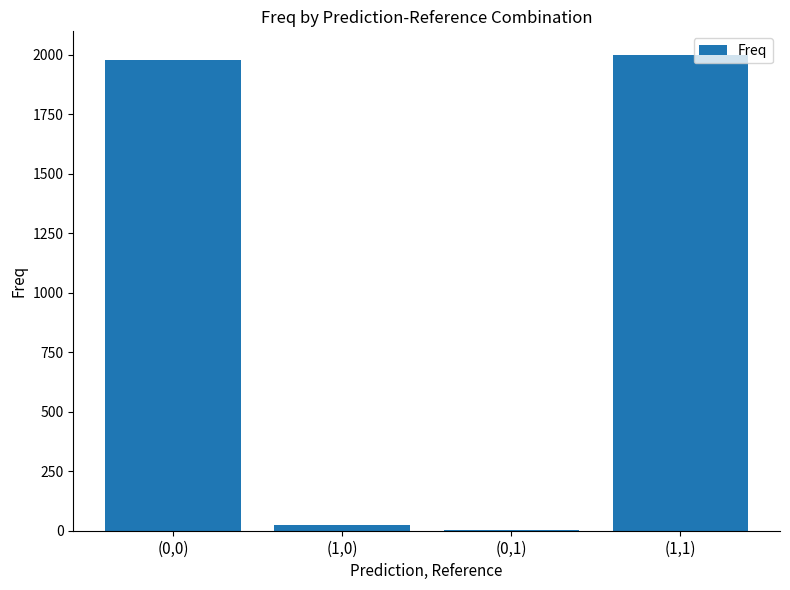

What is the maximum value shown in the chart?

1999